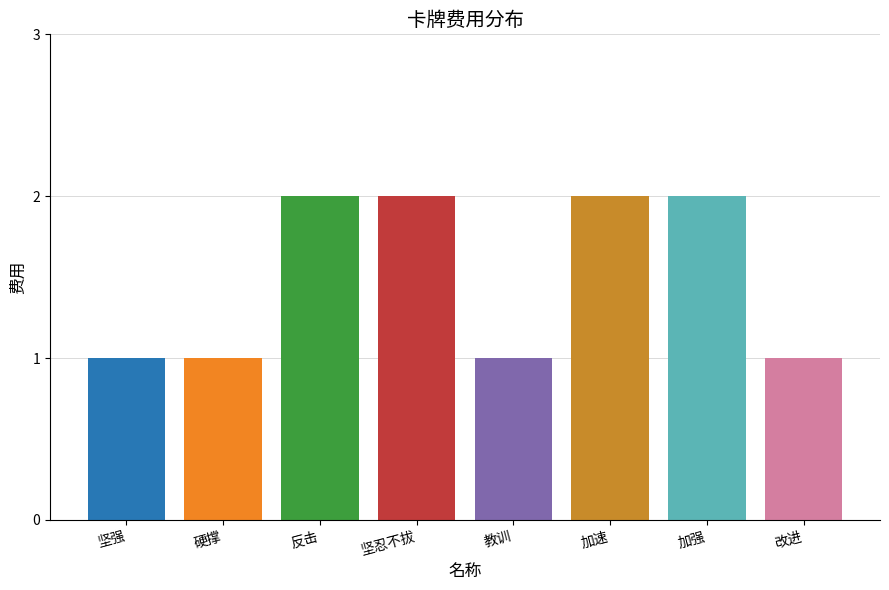

True or false: the data shows 2 at 加速.

True